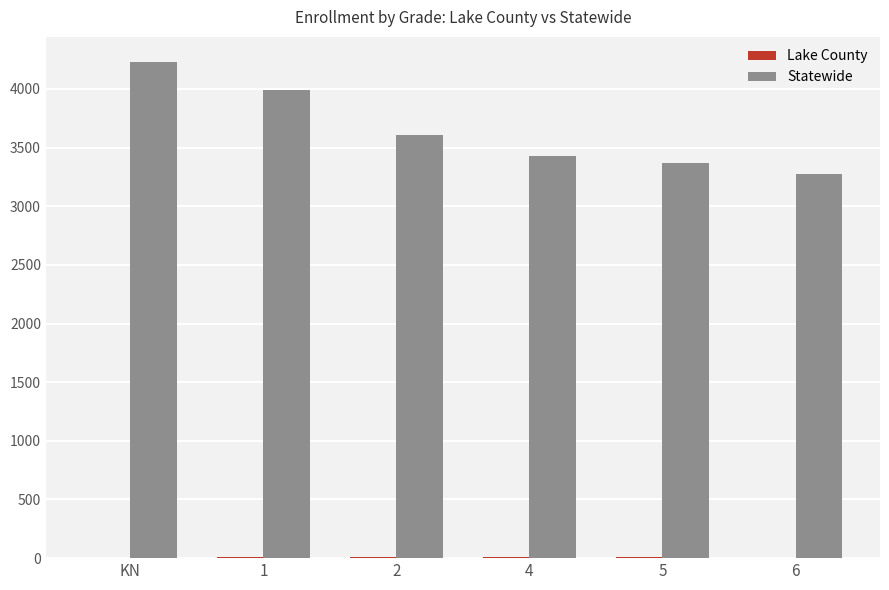

How many categories are shown in the chart?

6